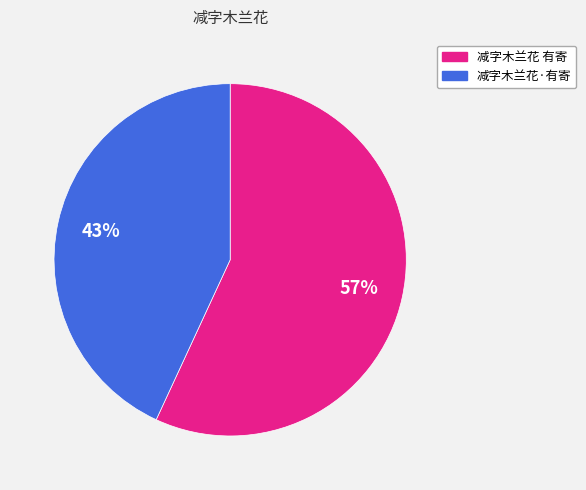

What percentage is the 减字木兰花·有寄 slice, to the nearest percent?

43%